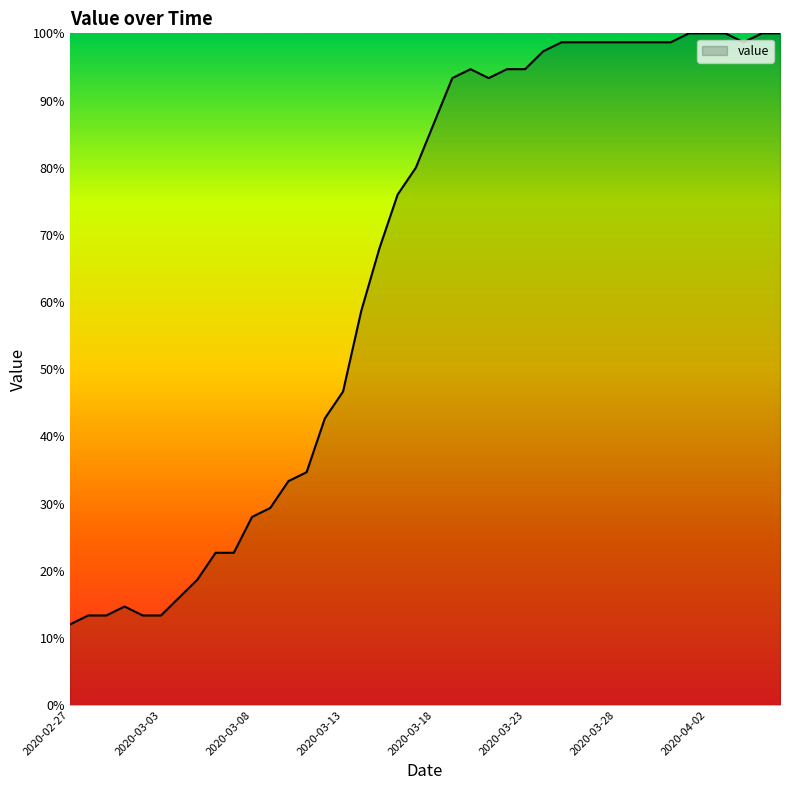

What is the minimum value shown in the chart?

12.0